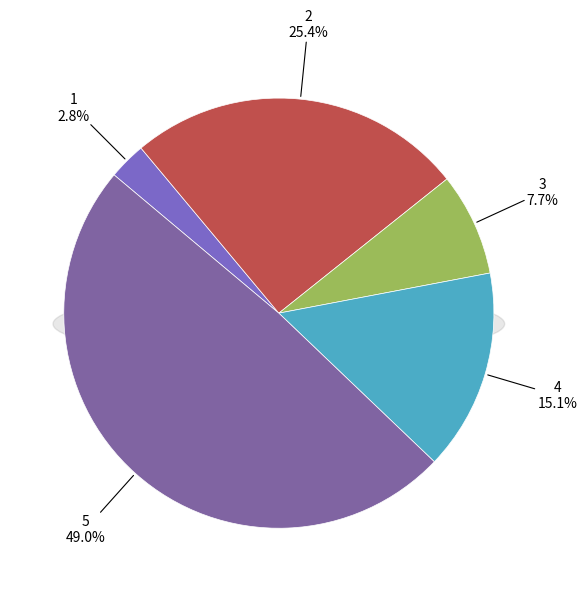

What portion of the pie excludes 2?

74.6%